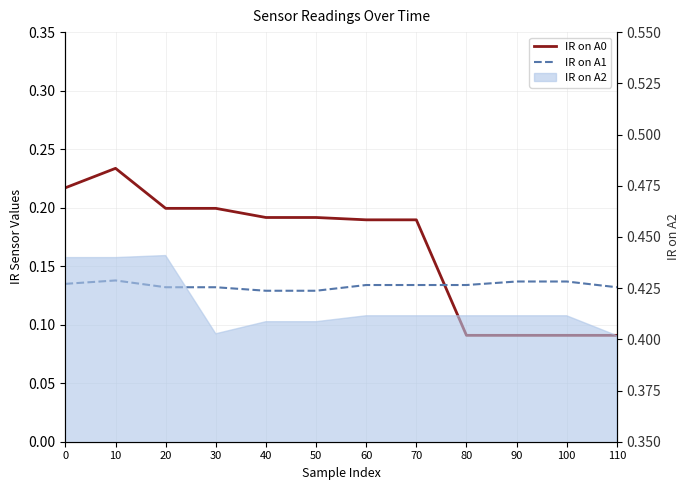

What is the sum of the IR on A1 values at 60 and 20?

0.3